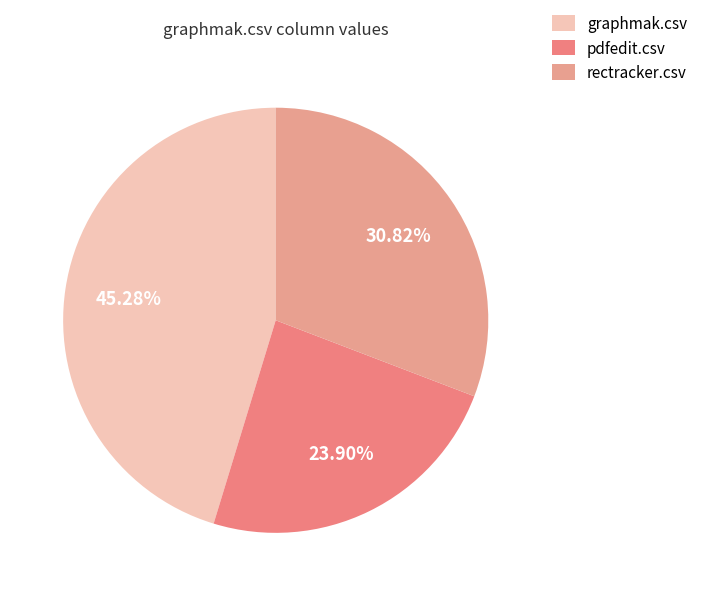

Is there a majority slice in this chart?

No